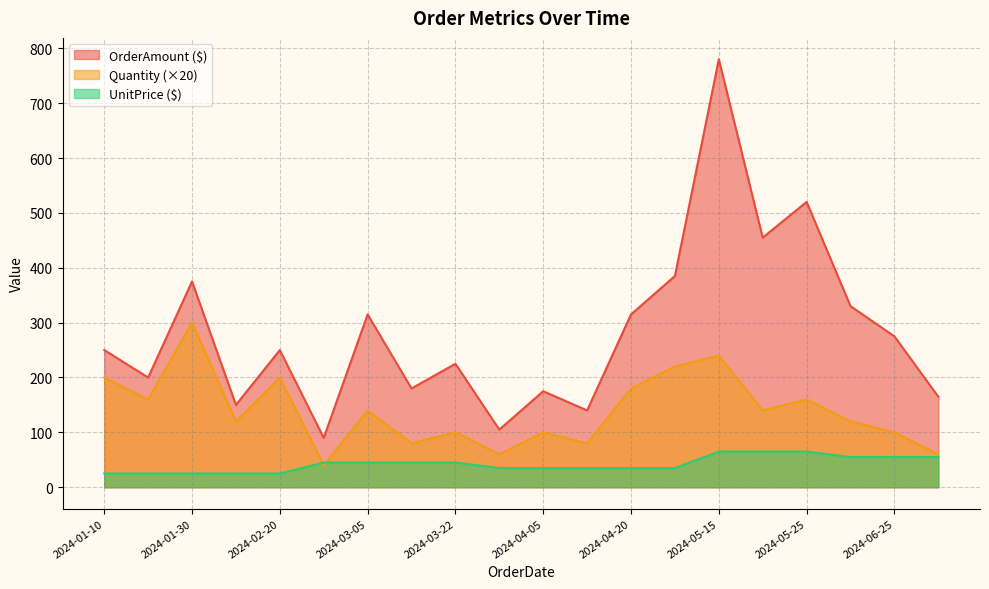

What is the approximate value of OrderAmount ($) at 2024-05-19, to the nearest 100?

500